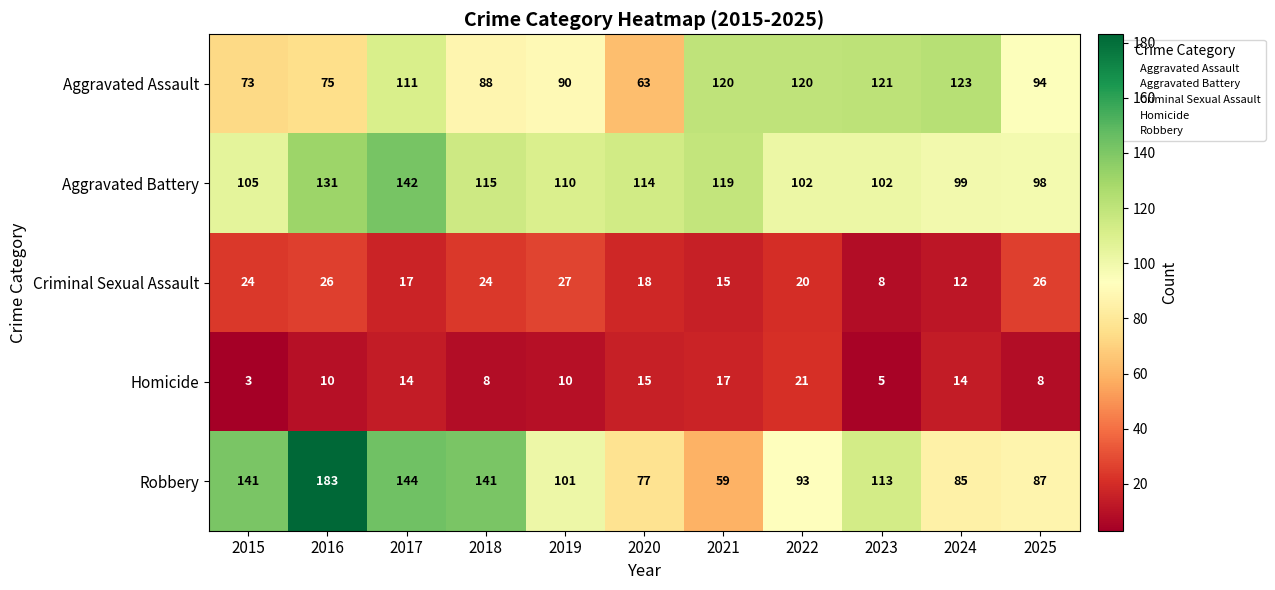

What is the difference between the maximum and minimum values in the Homicide series?

18